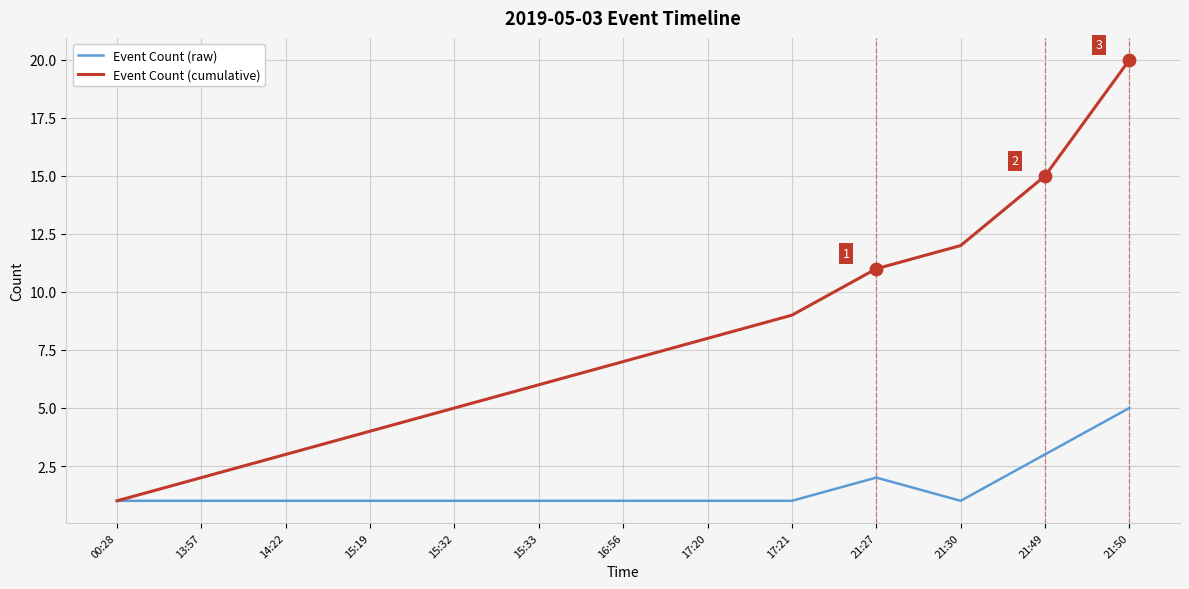

Which series has the largest range (max minus min)?

Event Count (cumulative)